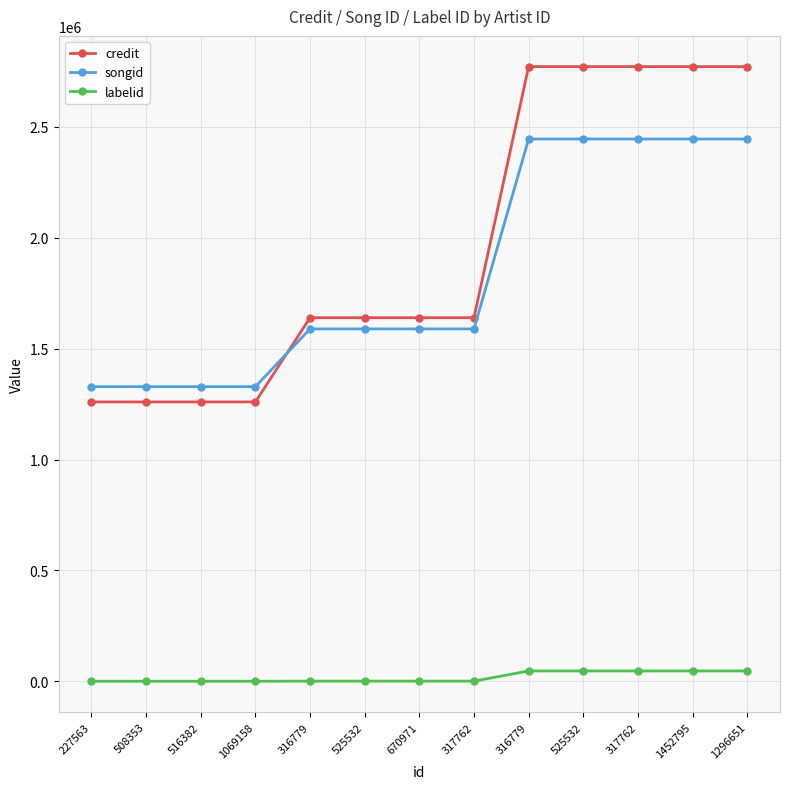

What is the difference between the second highest and second lowest values in the credit series?

1511902